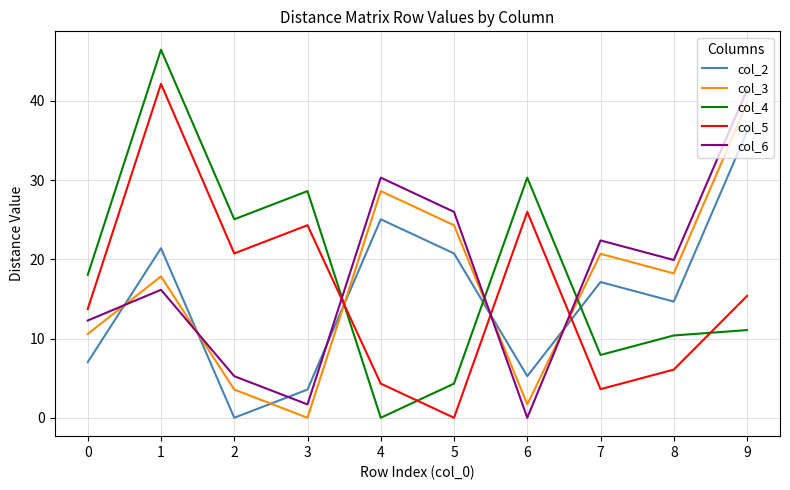

In col_3, how many points are higher than both neighbors (excluding endpoints)?

3